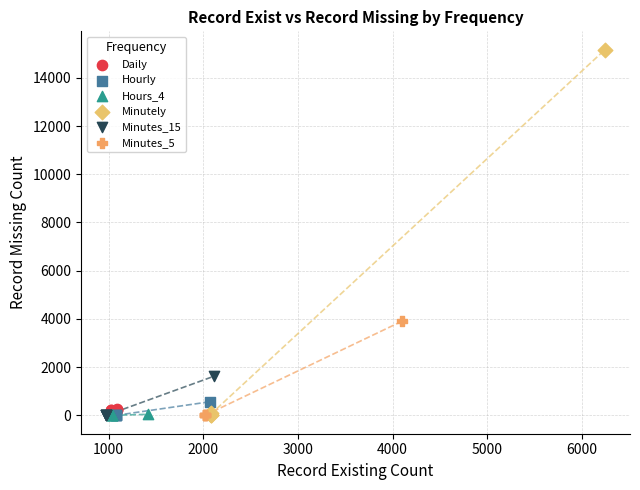

Which series has the largest Y range (max minus min)?

Minutely